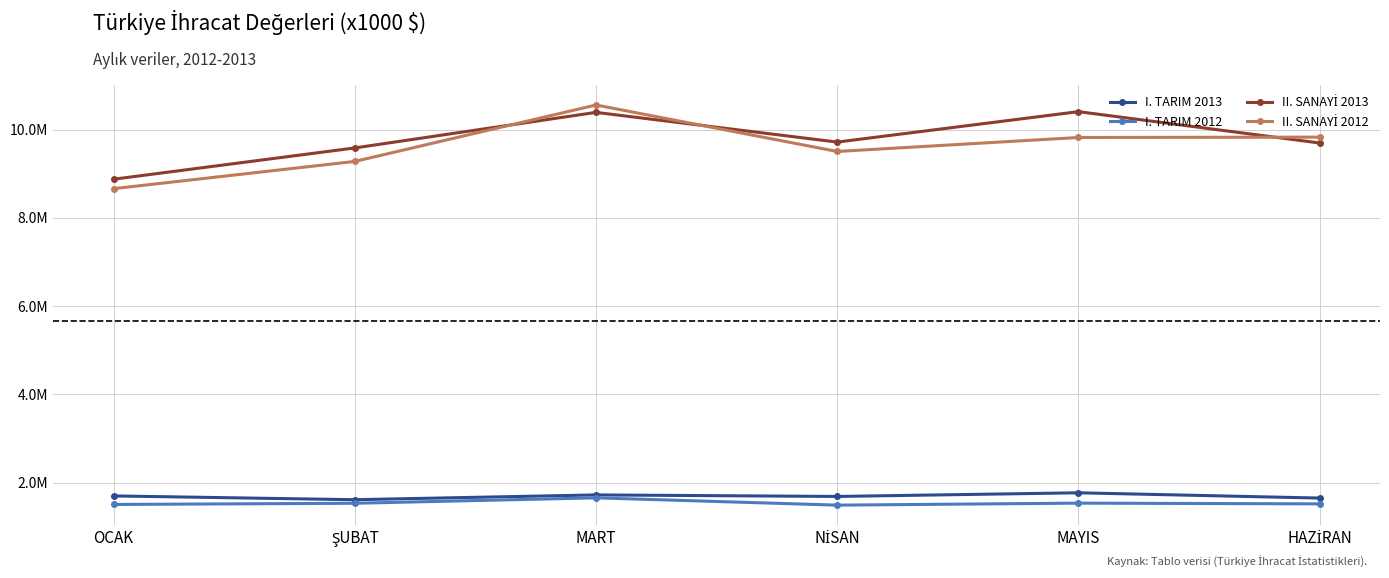

Does the chart have visible grid lines?

Yes